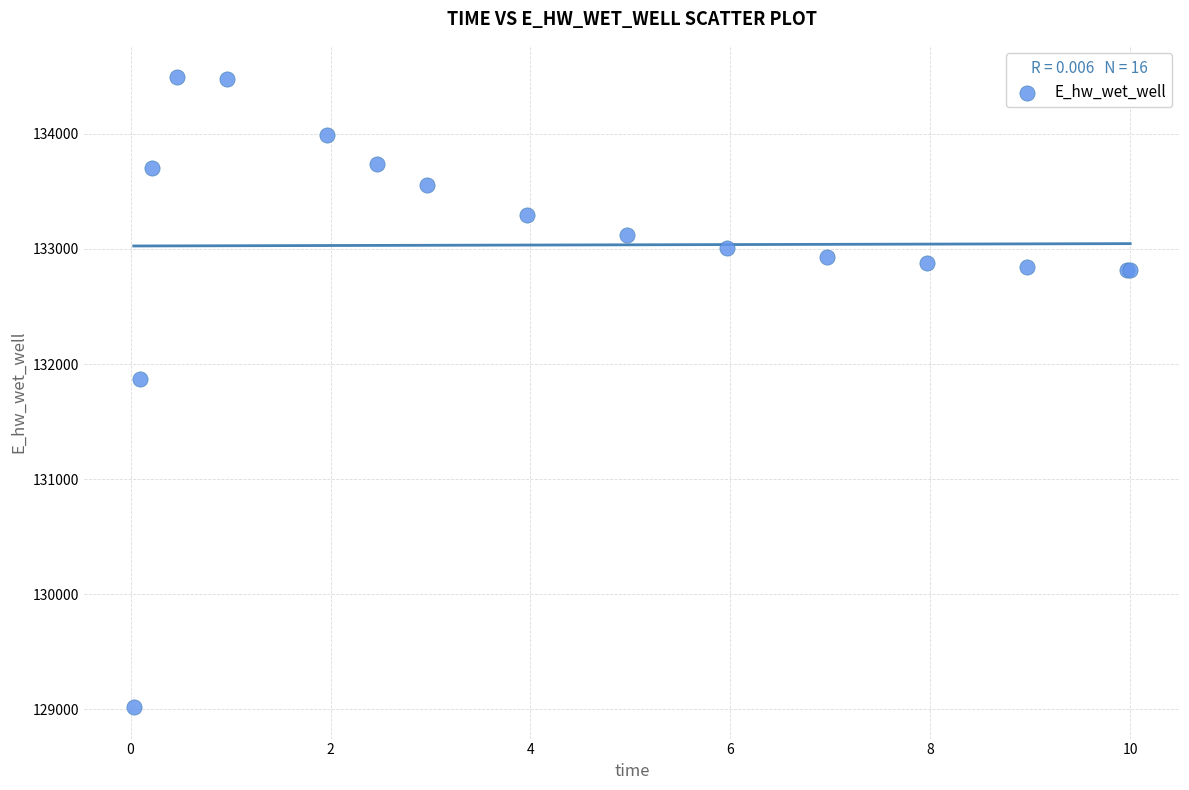

What Y value in the scatter plot is closest to 131755?

131873.8